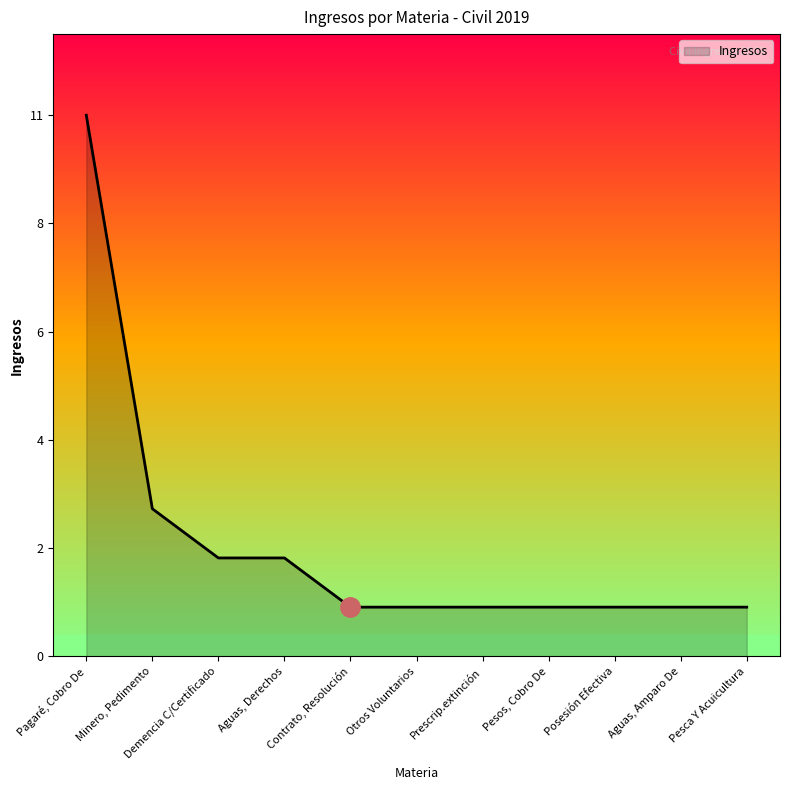

What is the value of the 10th point from the left?

1